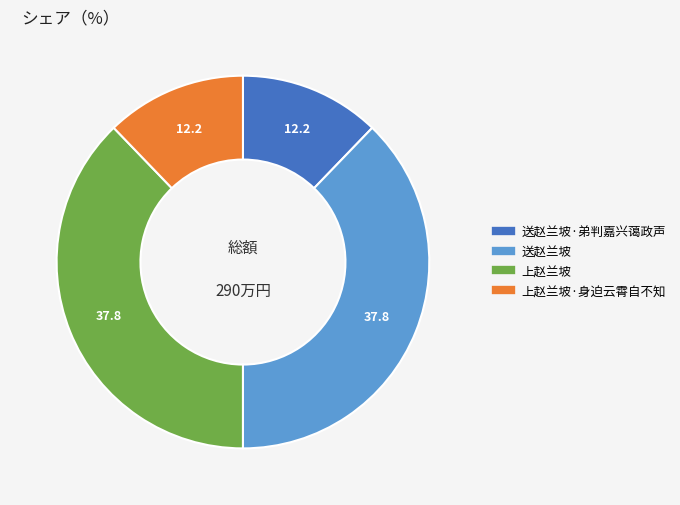

Is there any slice that represents more than half of the pie?

No